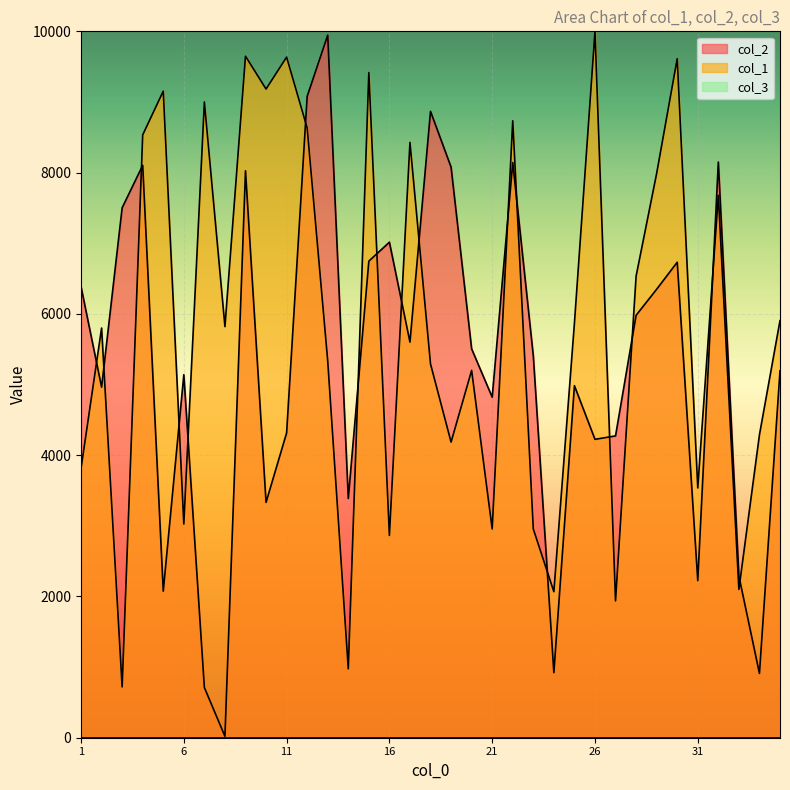

Which label corresponds to the largest value in the chart?

26